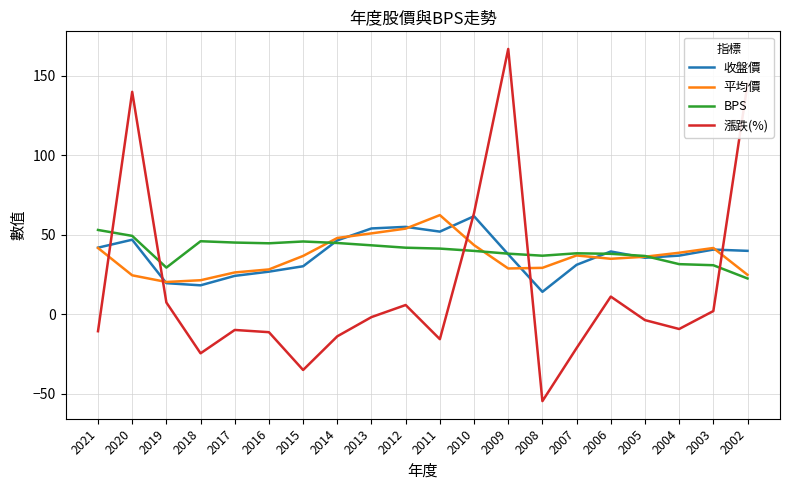

What is the sum of all 收盤價 values?

752.4